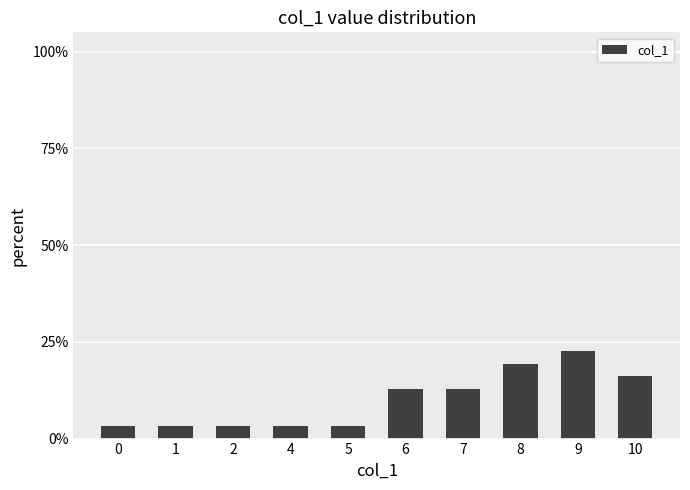

Does the chart contain any negative values?

No